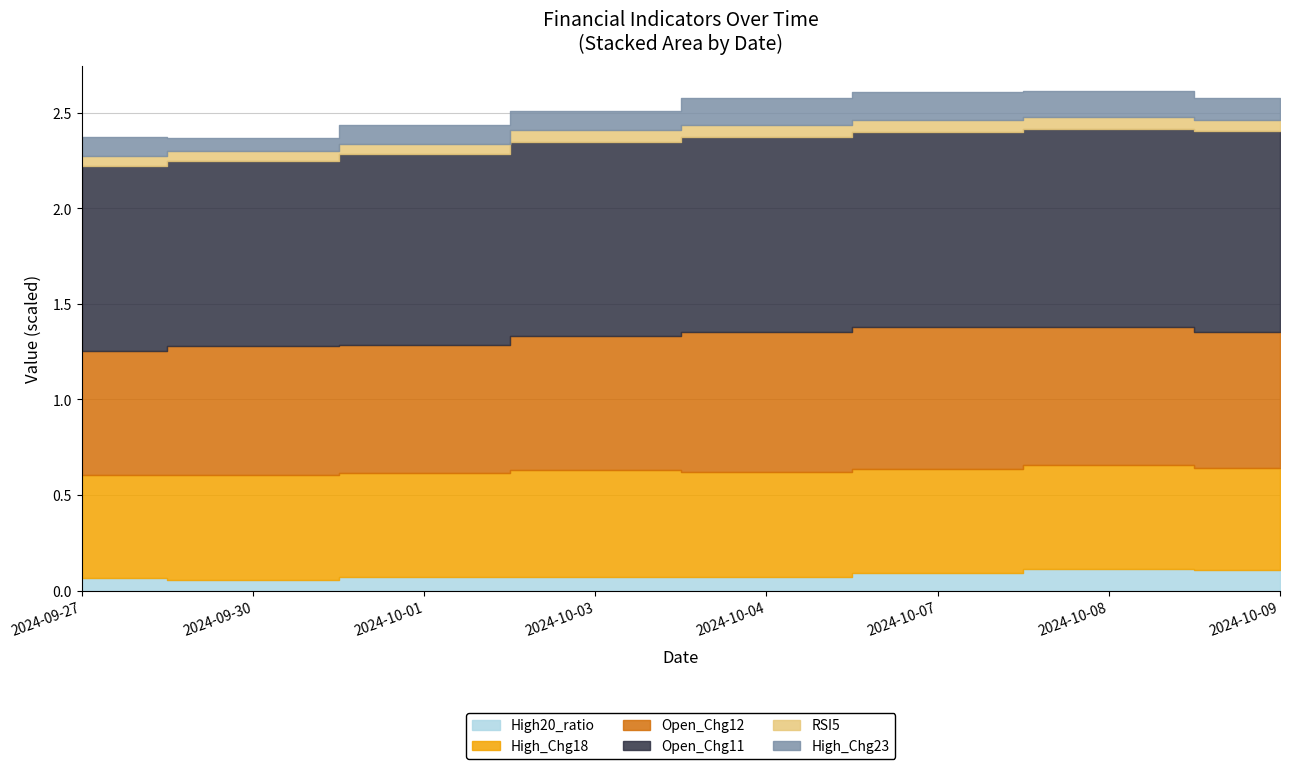

True or false: RSI5 has more than 0 interior local peaks.

True